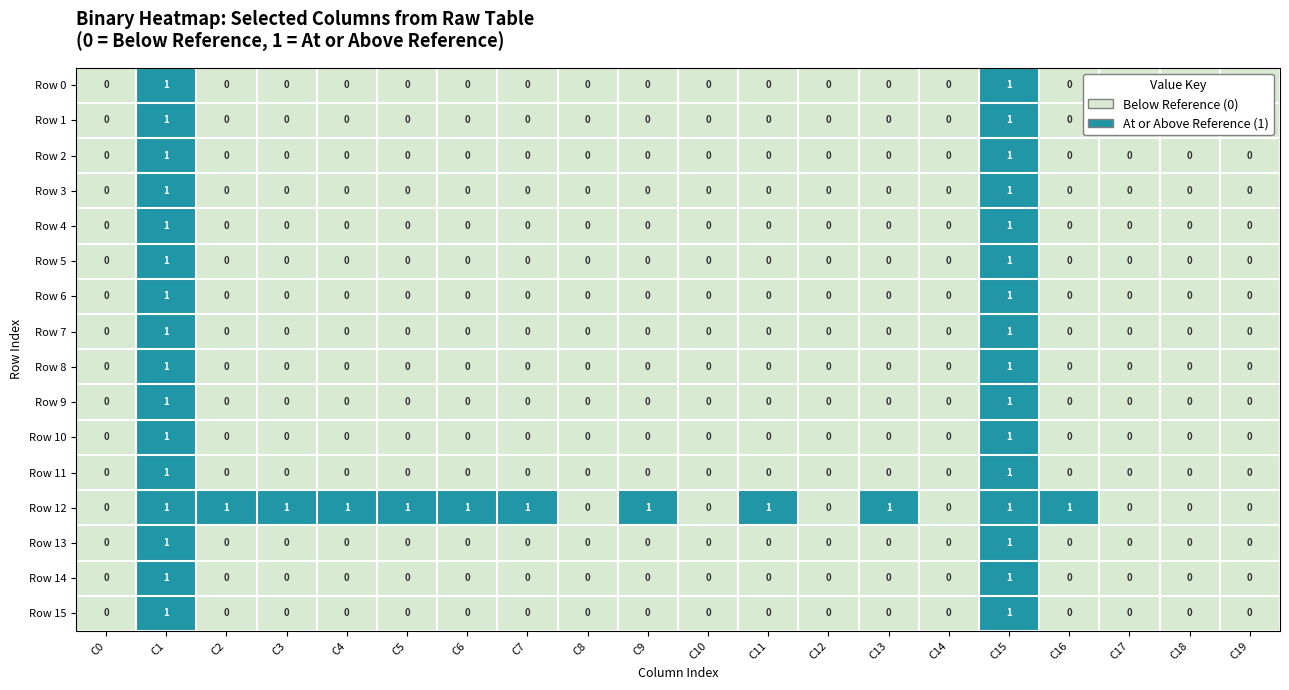

Which series has the largest total across all categories?

Row 12